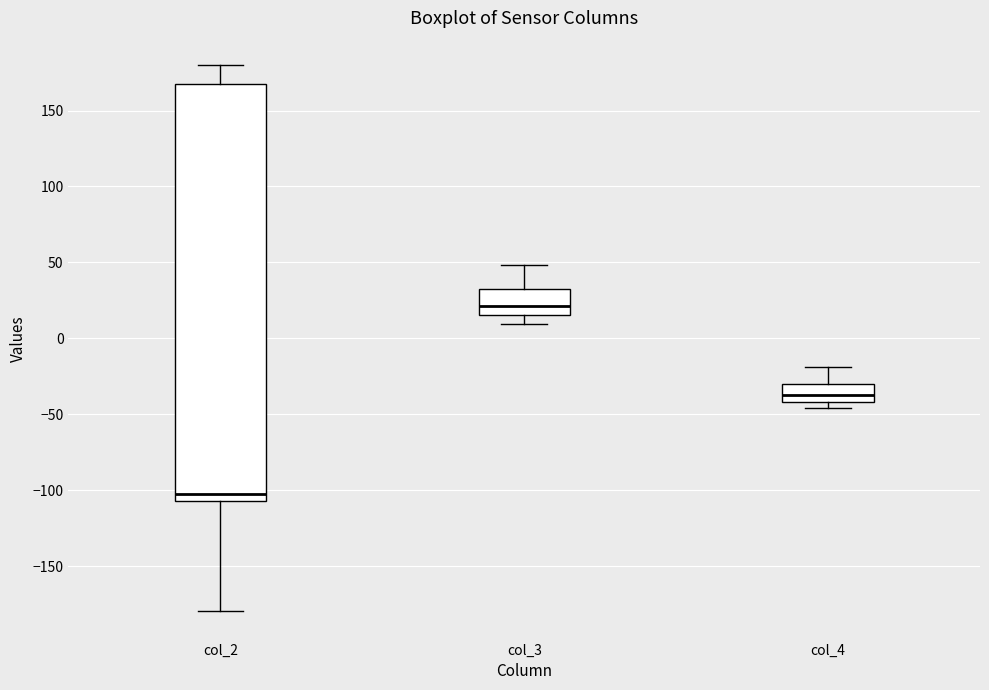

Which box is the tallest, from its lower edge to its upper edge?

col_2